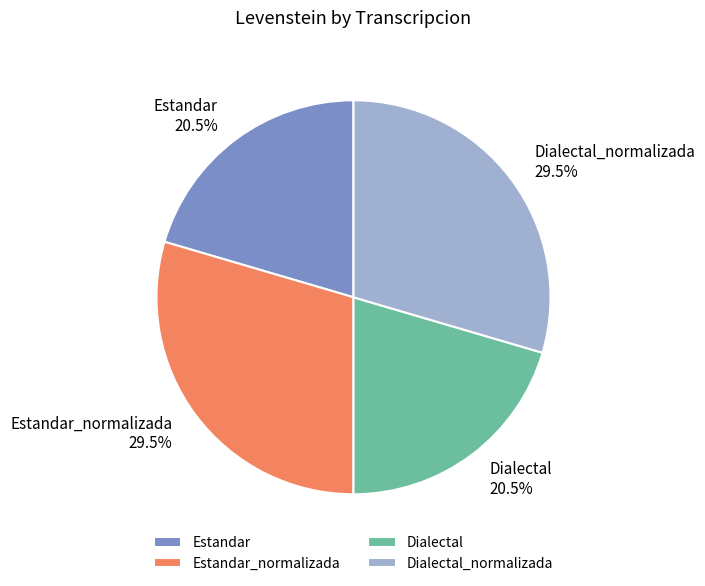

How many segments does this pie chart have?

4